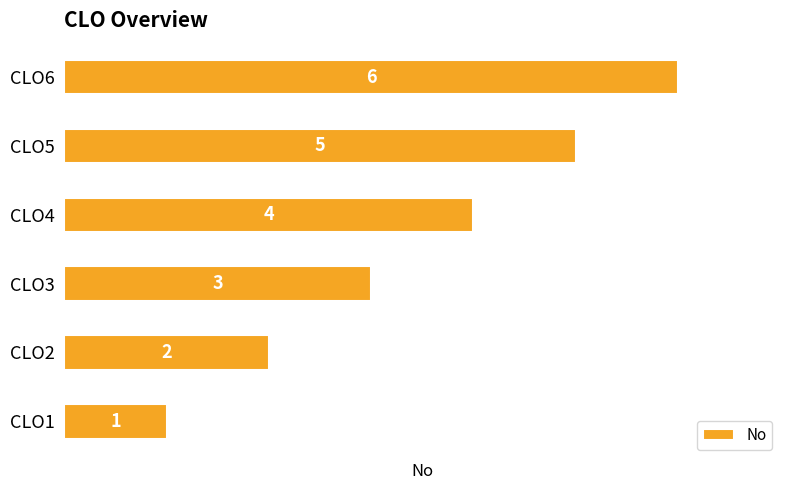

Rank the categories by value from lowest to highest.

CLO1, CLO2, CLO3, CLO4, CLO5, CLO6